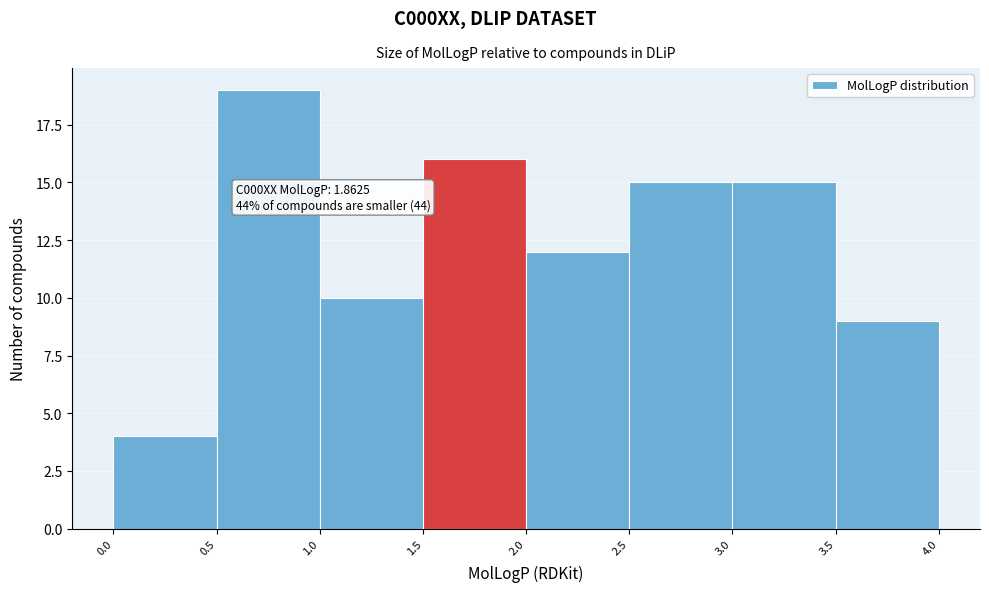

Over which range of the x-axis is the bar tallest?

0.5 to 1.0